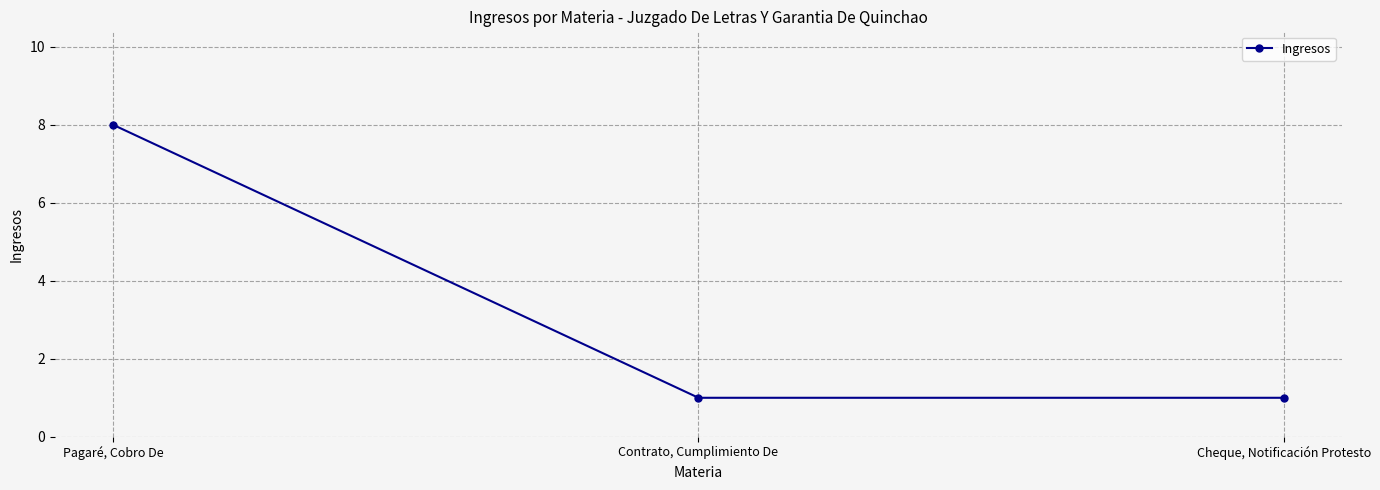

What is the sum of all values?

10